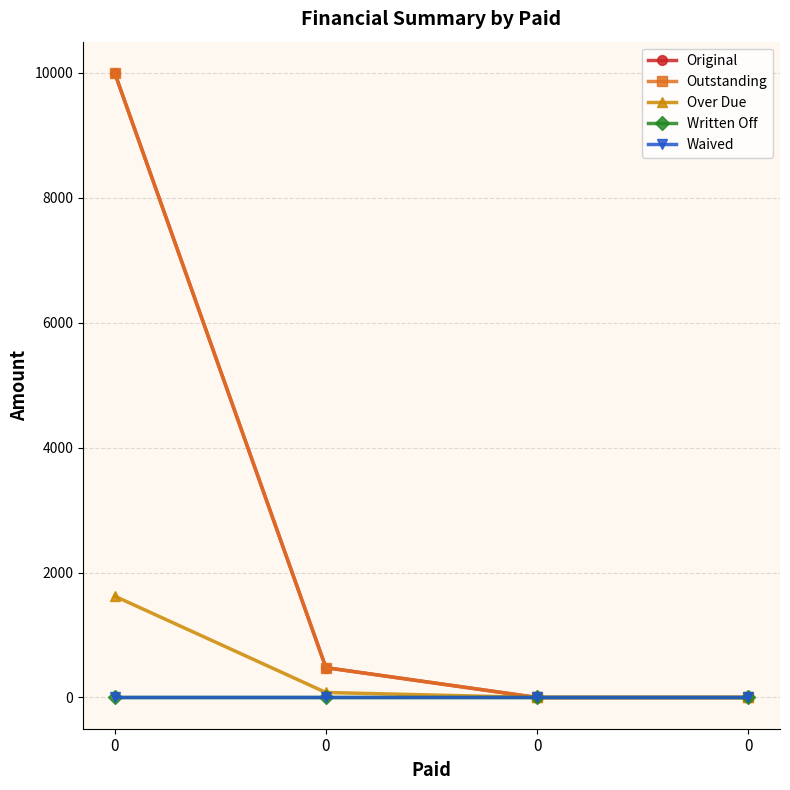

Rank the series at 0 from lowest to highest value.

Written Off, Waived, Over Due, Original, Outstanding